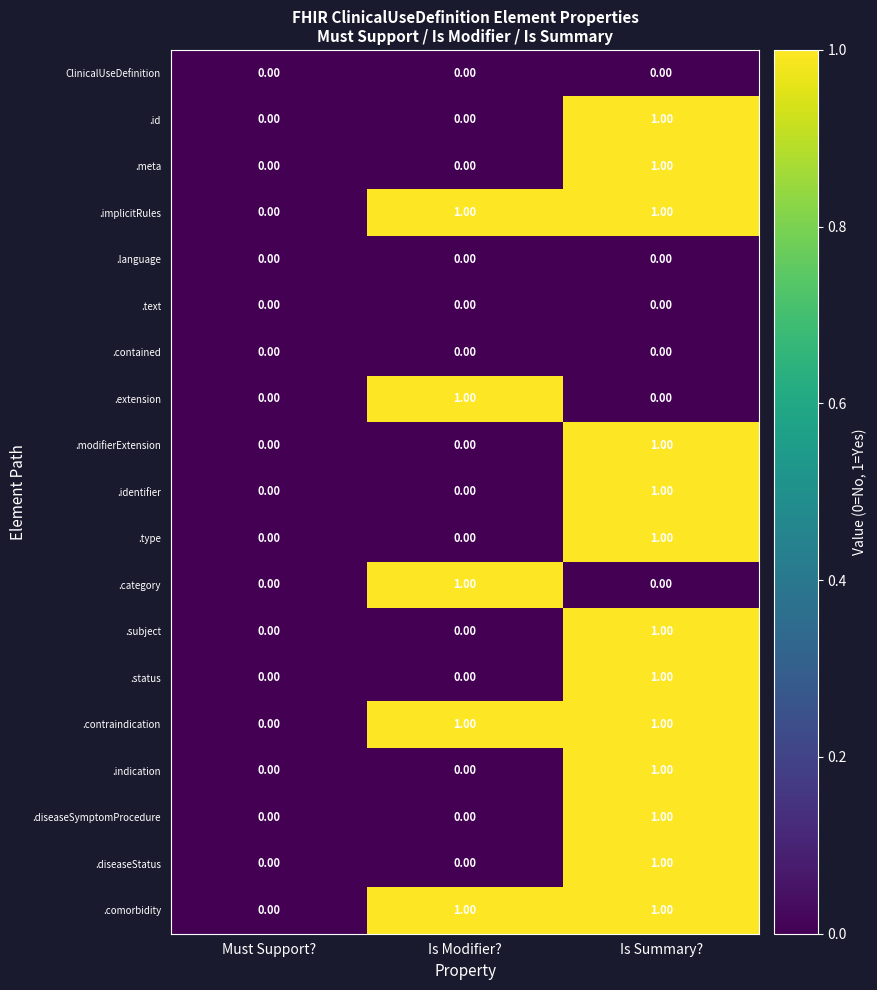

What is the total value across all series at Is Modifier??

5